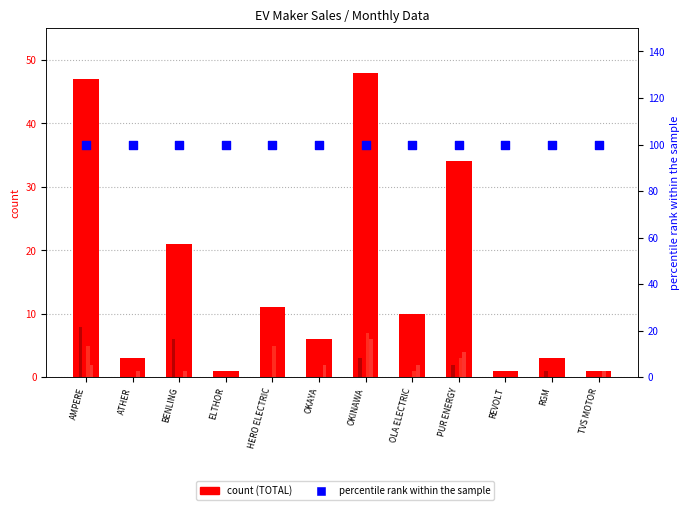

Which series contains the highest Y value?

percentile rank within the sample